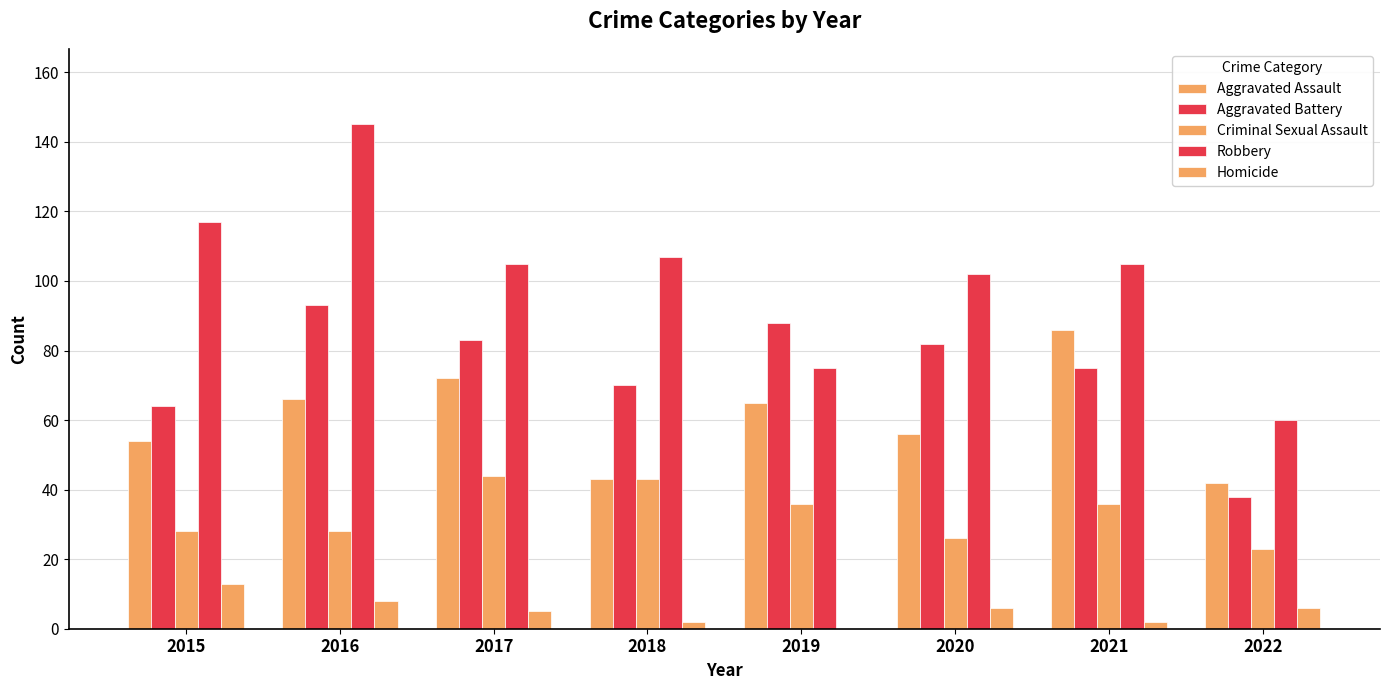

The value of Aggravated Assault at 2017 is 72. True or false?

True